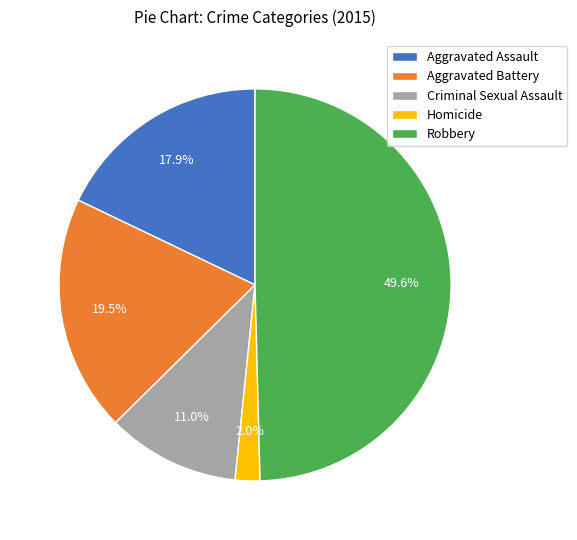

Between Aggravated Battery and Robbery, which is larger?

Robbery